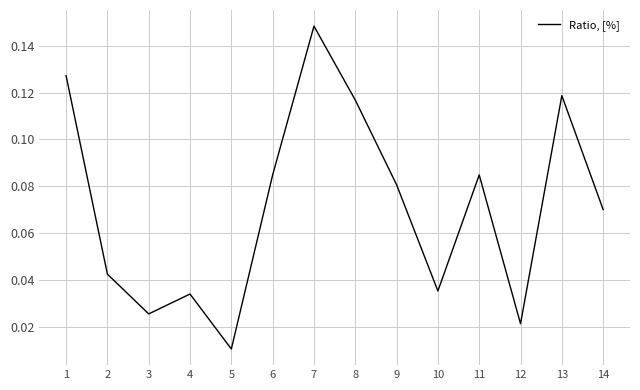

Is it true that the value at 2 is 0.1?

False